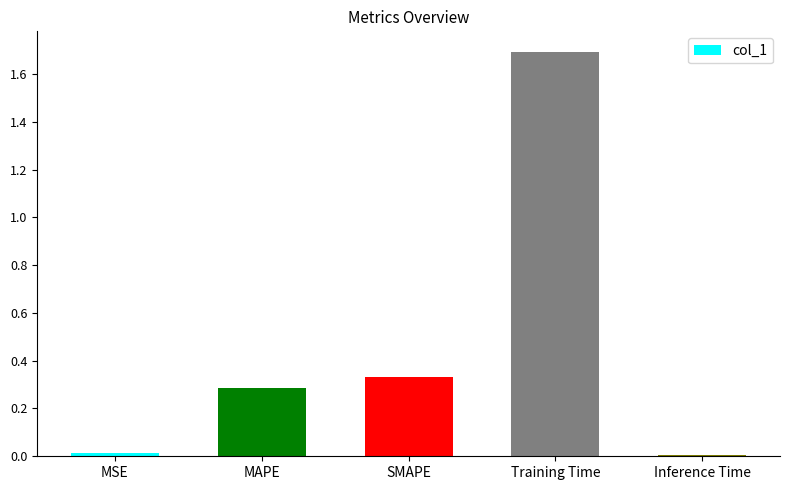

How many bars are there in total?

5